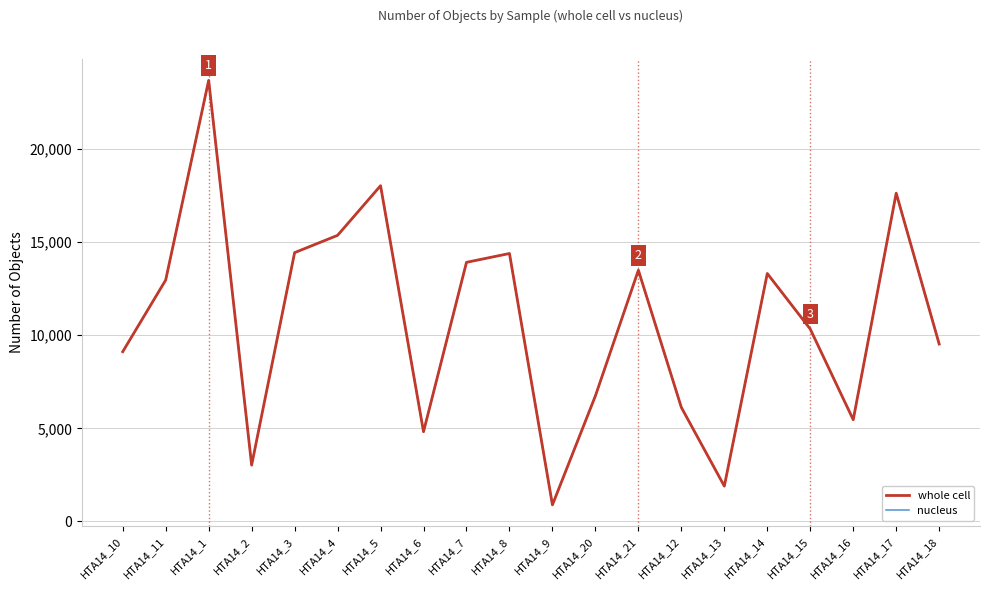

Between HTA14_7 and HTA14_9, which series saw the biggest shift?

whole cell